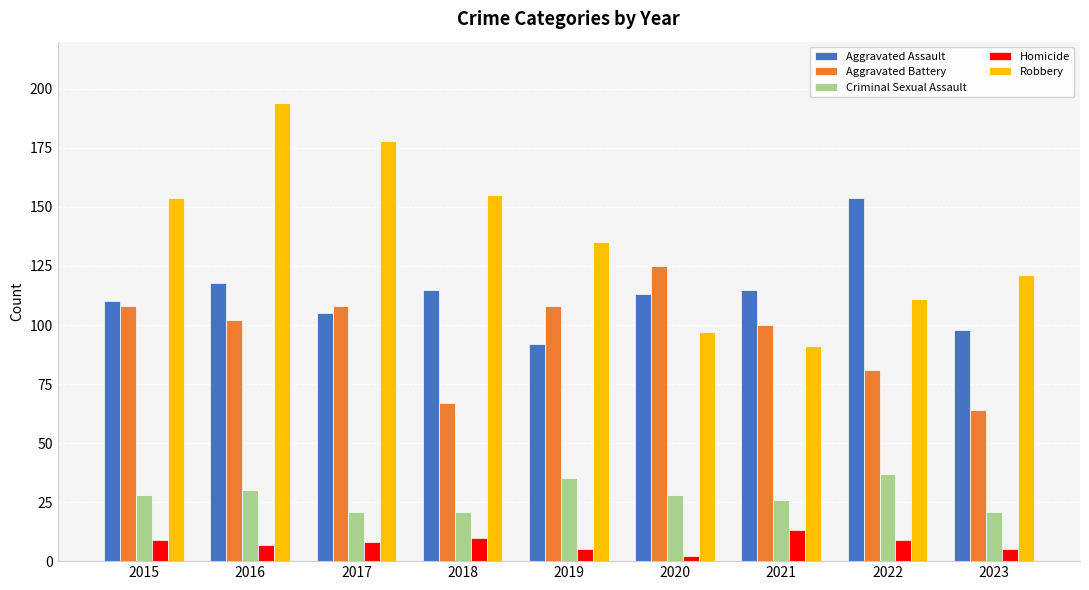

Reading right to left, extract all data points from this chart.

Aggravated Assault: 2023=98	2022=154	2021=115	2020=113	2019=92	2018=115	2017=105	2016=118	2015=110
Aggravated Battery: 2023=64	2022=81	2021=100	2020=125	2019=108	2018=67	2017=108	2016=102	2015=108
Criminal Sexual Assault: 2023=21	2022=37	2021=26	2020=28	2019=35	2018=21	2017=21	2016=30	2015=28
Homicide: 2023=5	2022=9	2021=13	2020=2	2019=5	2018=10	2017=8	2016=7	2015=9
Robbery: 2023=121	2022=111	2021=91	2020=97	2019=135	2018=155	2017=178	2016=194	2015=154